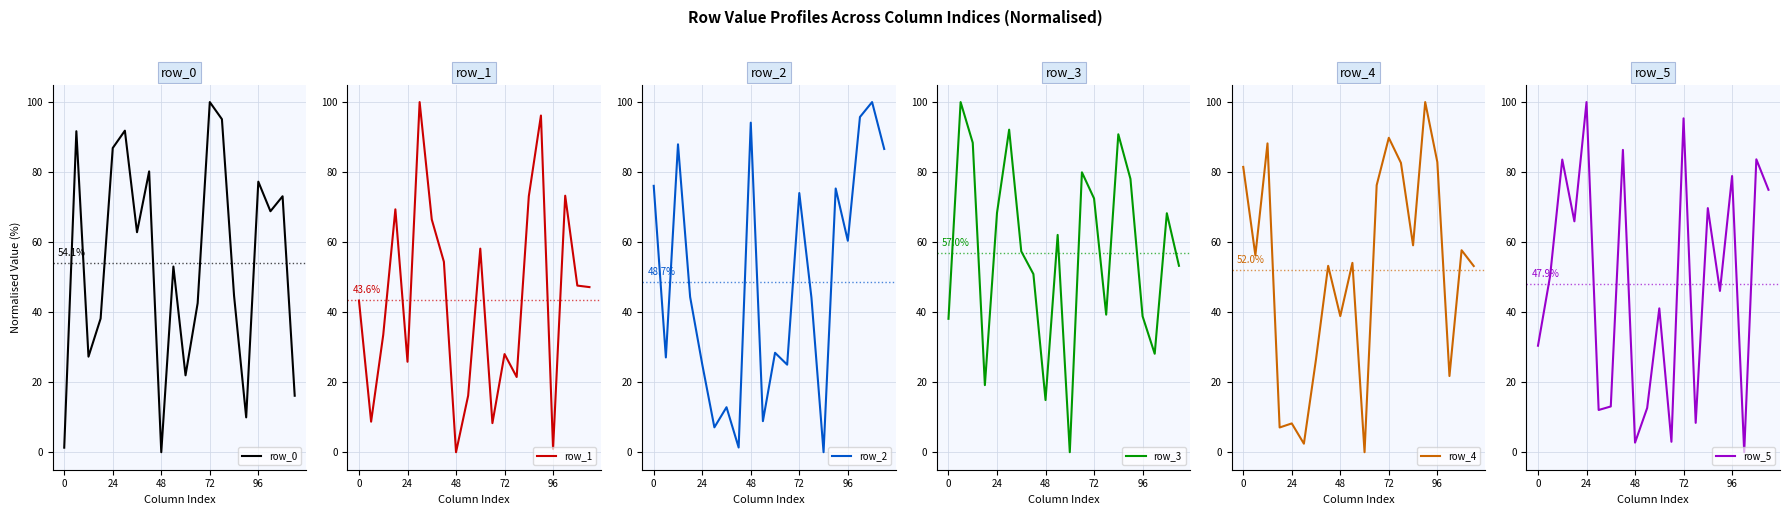

Is it true that row_4 equals 79.9 at 7?

False